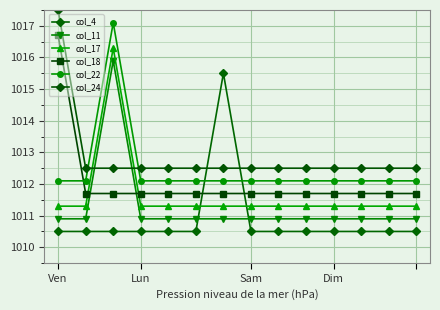

How many categories are shown in the chart?

14